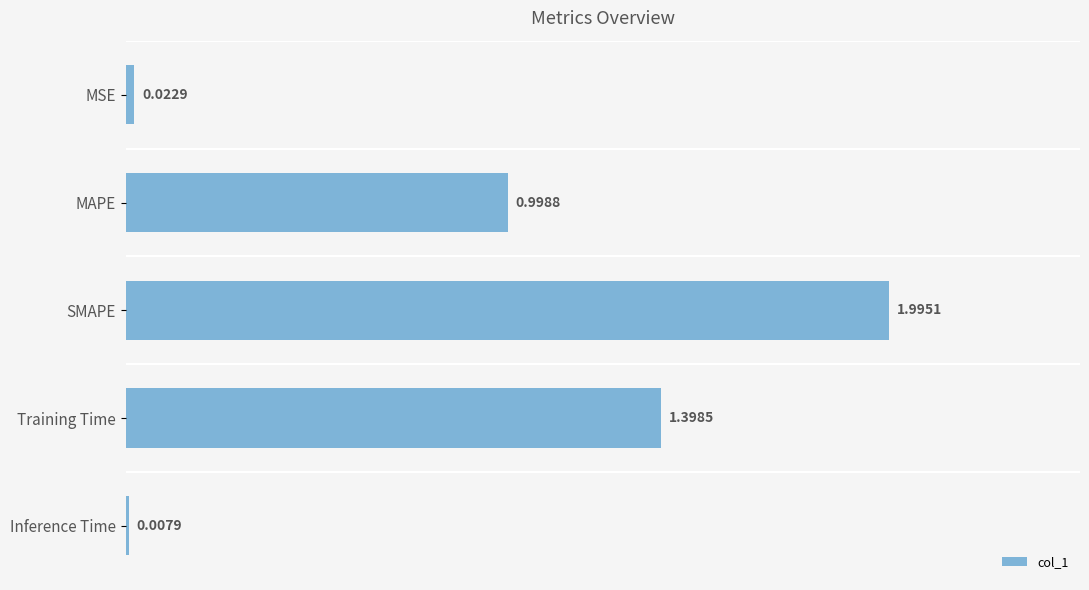

What is the difference between the second highest and second lowest values?

1.4